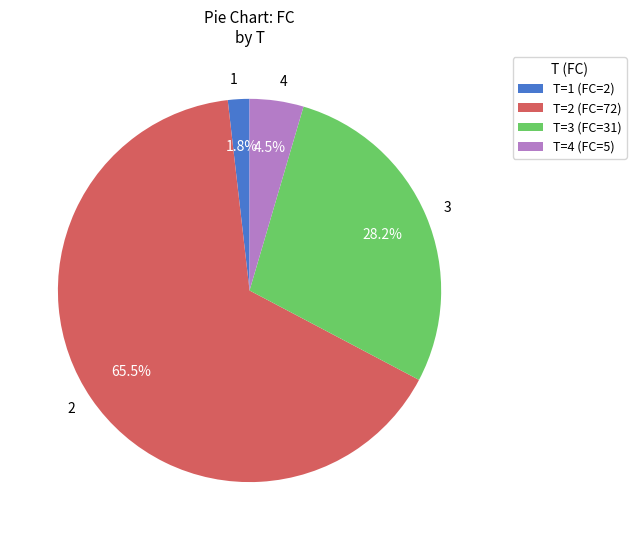

Does 1 represent more than half of the total?

No